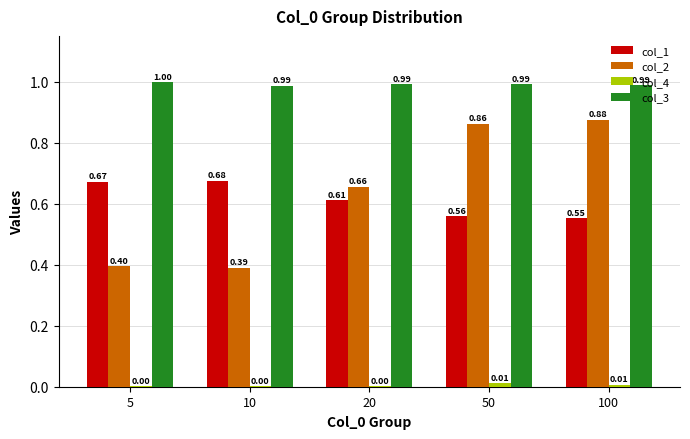

Which series changed the most between 10 and 20?

col_2